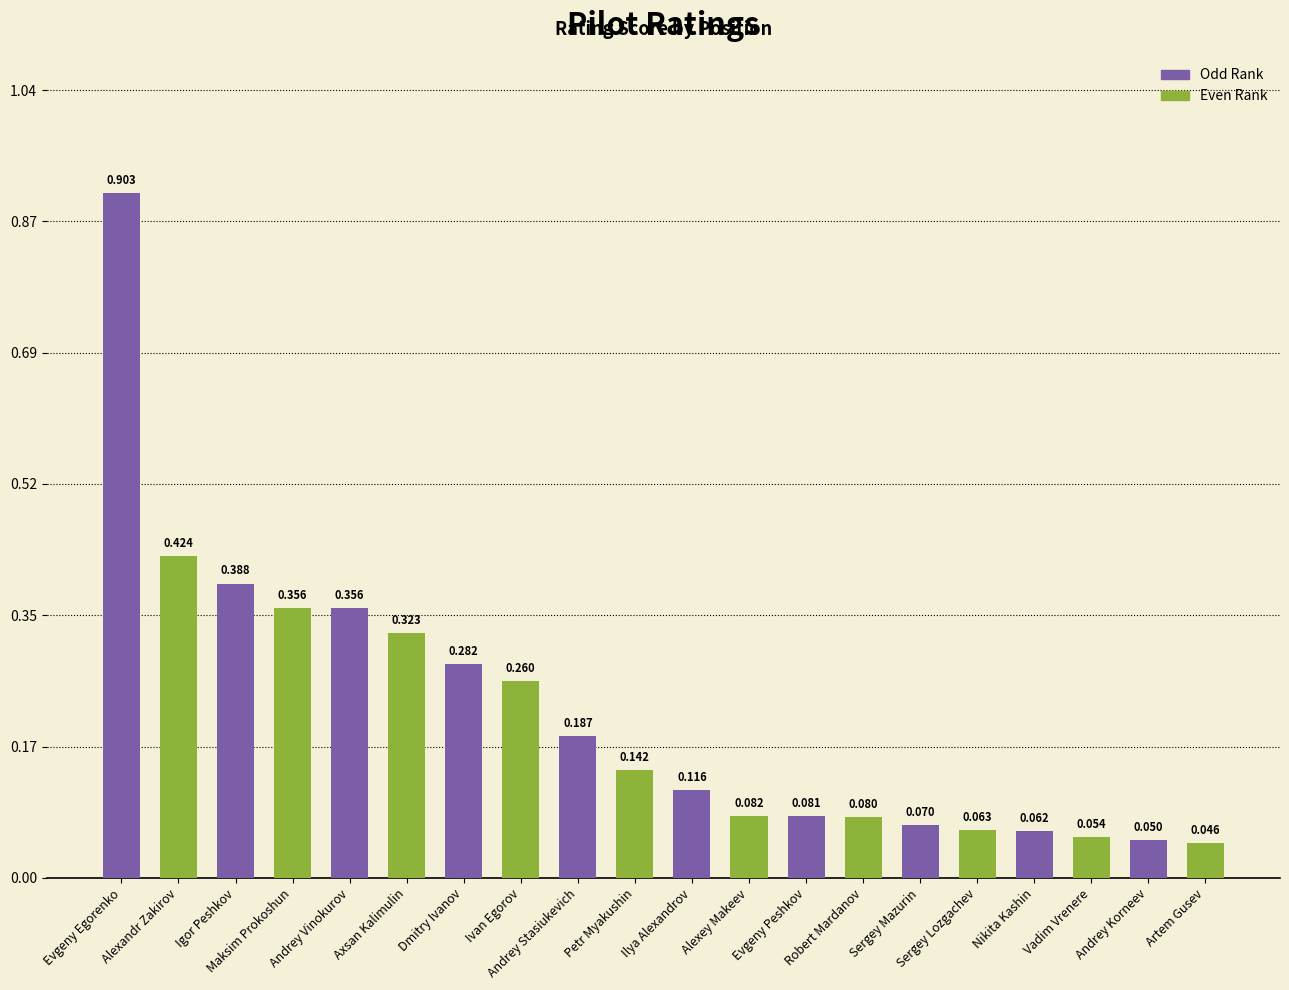

What value does the data have at Ivan Egorov?

0.3